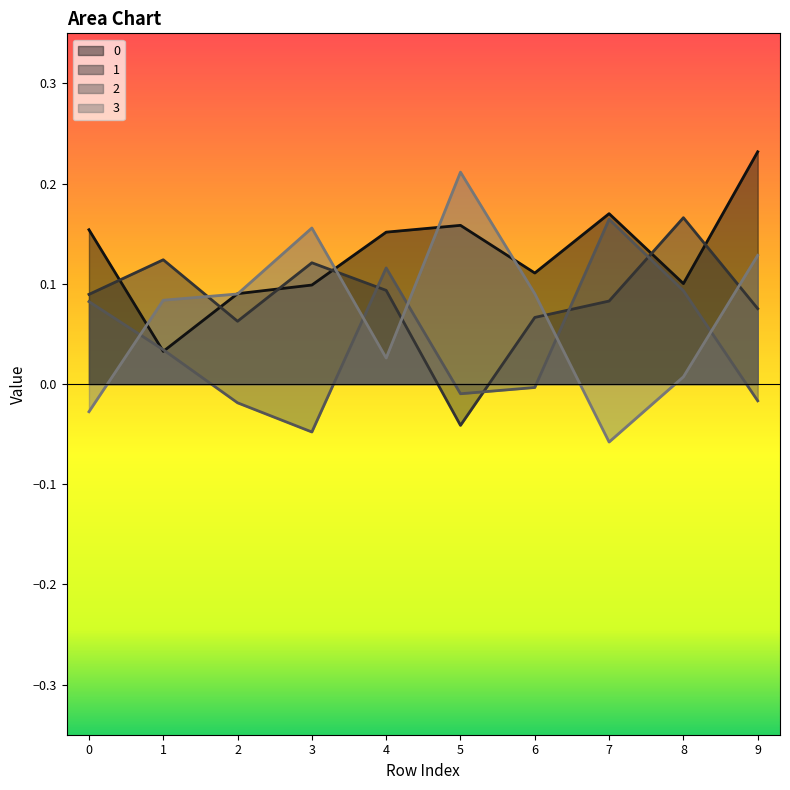

What is the value of the 1 point at the 7th from the left?

0.1